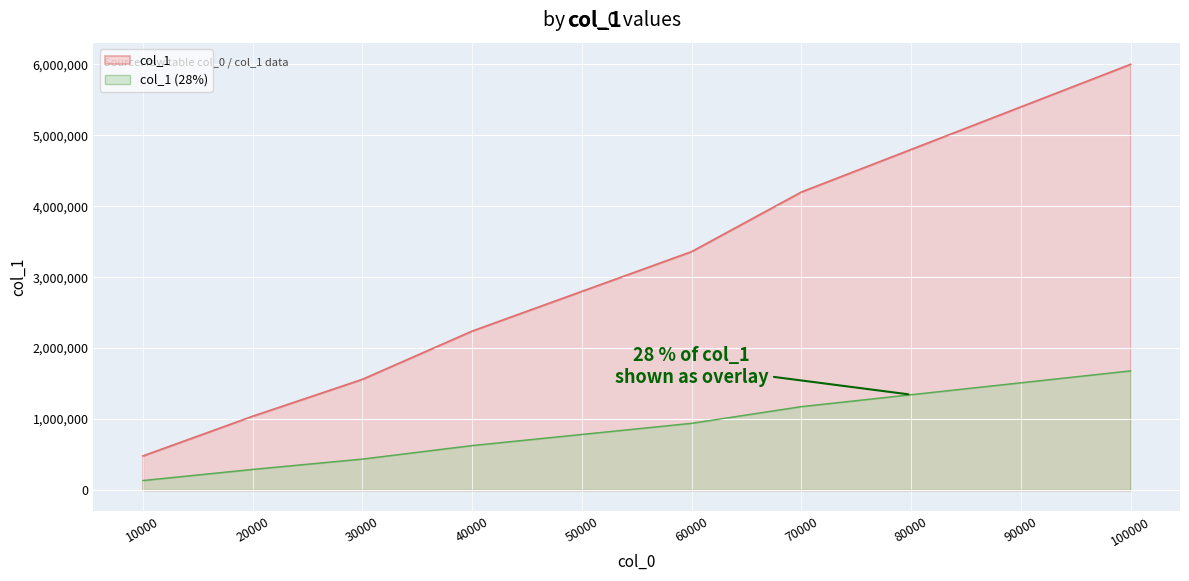

What is the change in value from 20000 to 80000?

+3760004